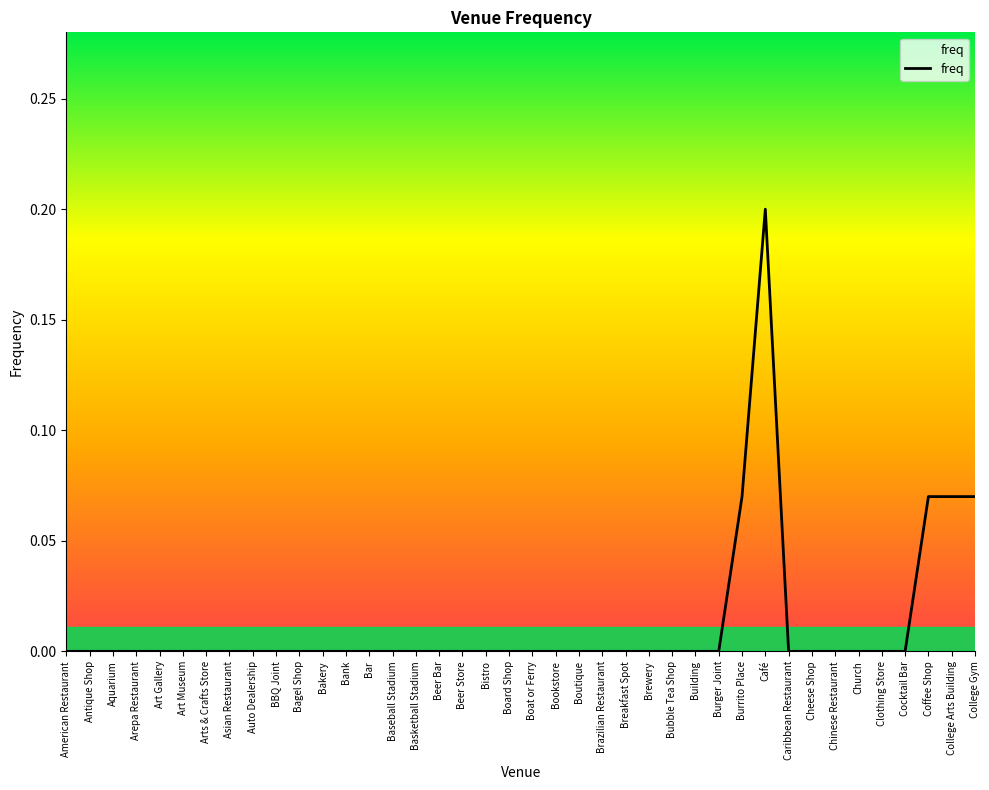

The value at Breakfast Spot is 0.0. True or false?

True